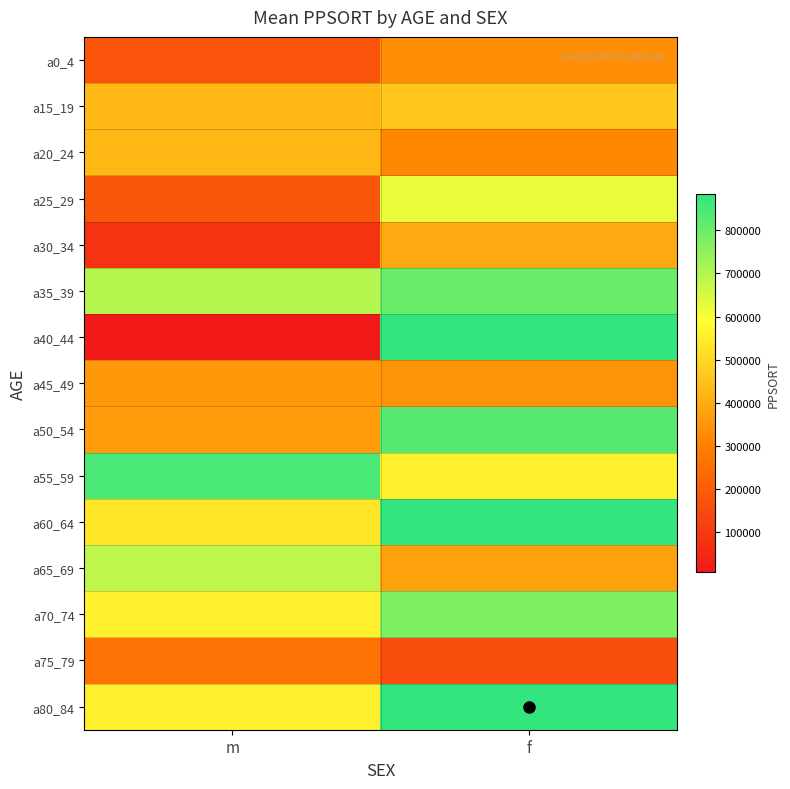

What is the total value across all series at m?

6168844